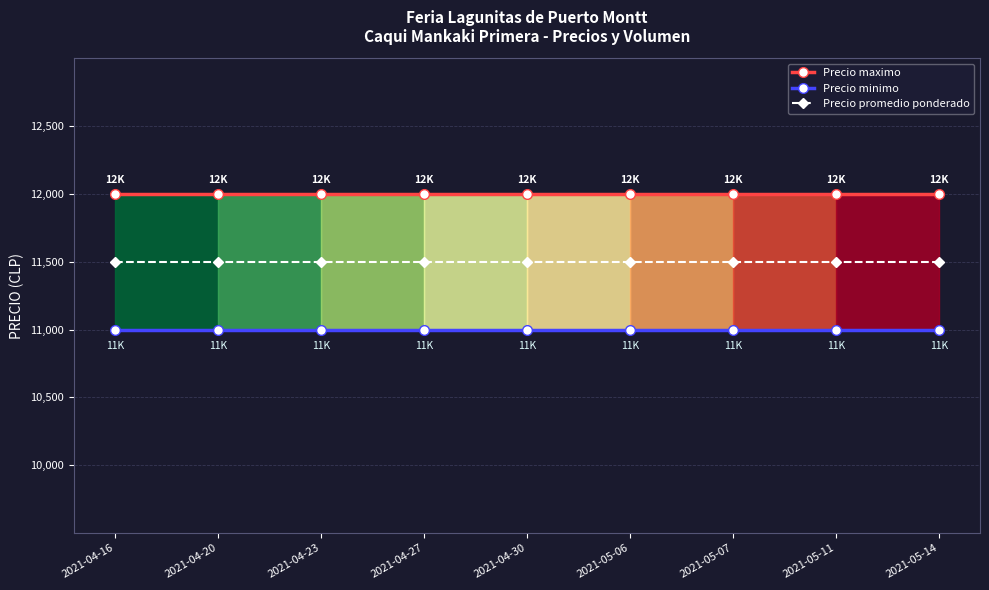

Rank the series at 2021-04-16 from highest to lowest value.

Precio maximo, Precio promedio ponderado, Precio minimo